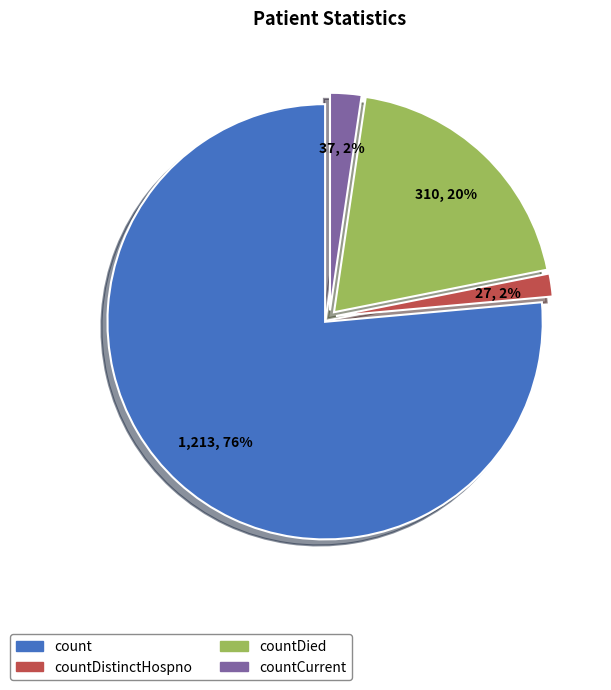

Is there a majority slice in this chart?

Yes